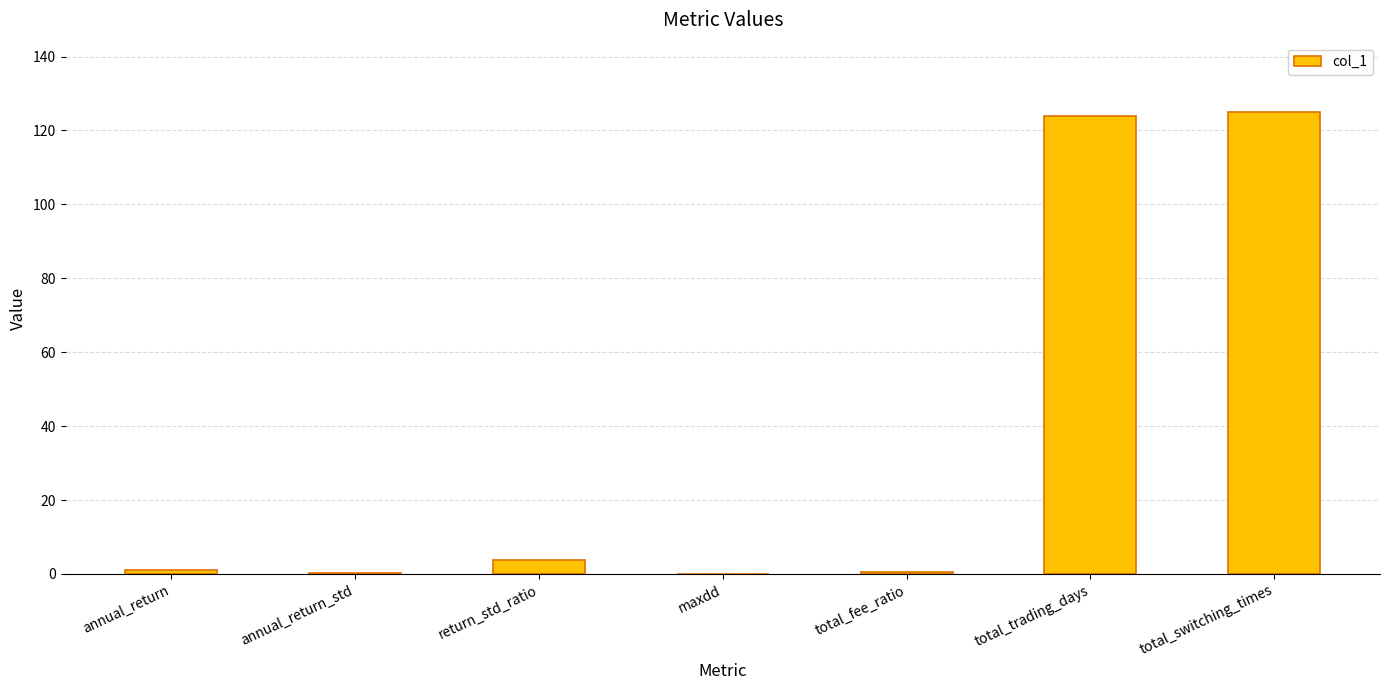

How many distinct data groups are displayed?

1